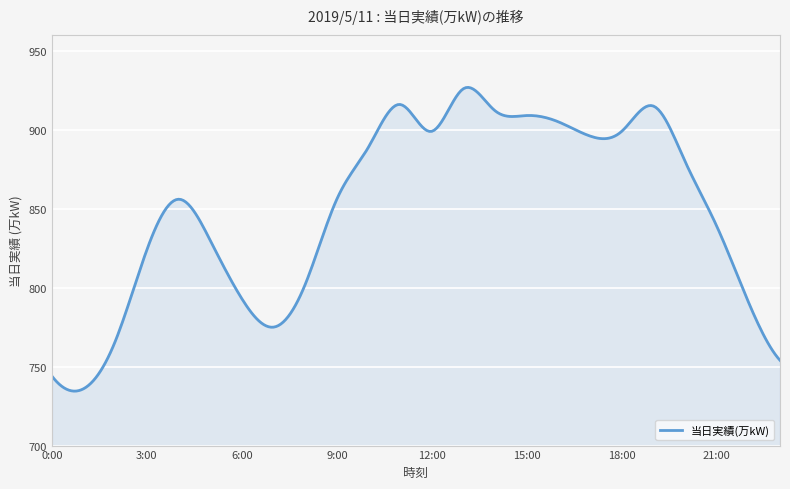

True or false: the data has more than 1 interior local peaks.

True